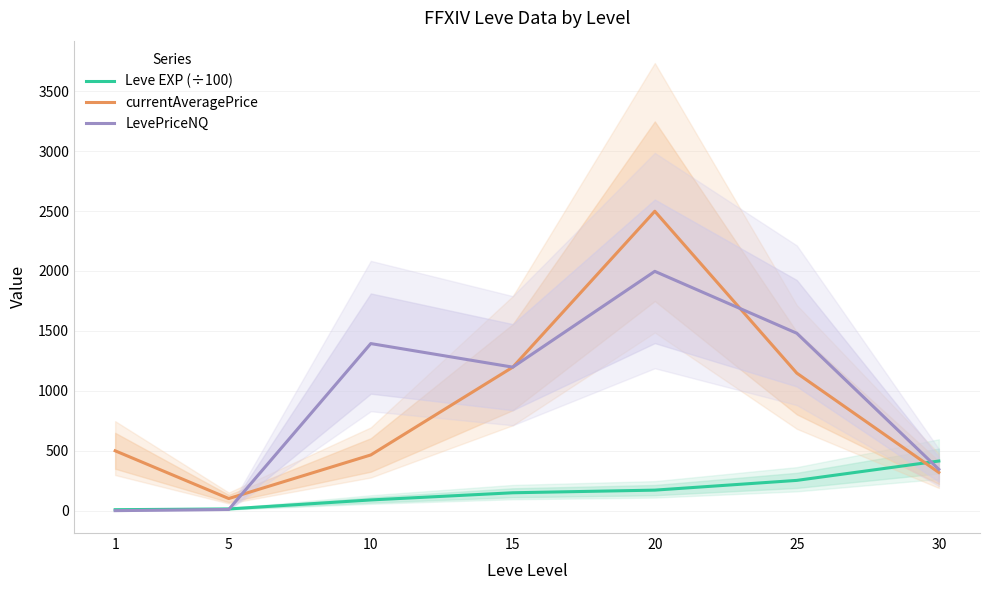

What is the difference between the highest and lowest values at 15?

1048.3